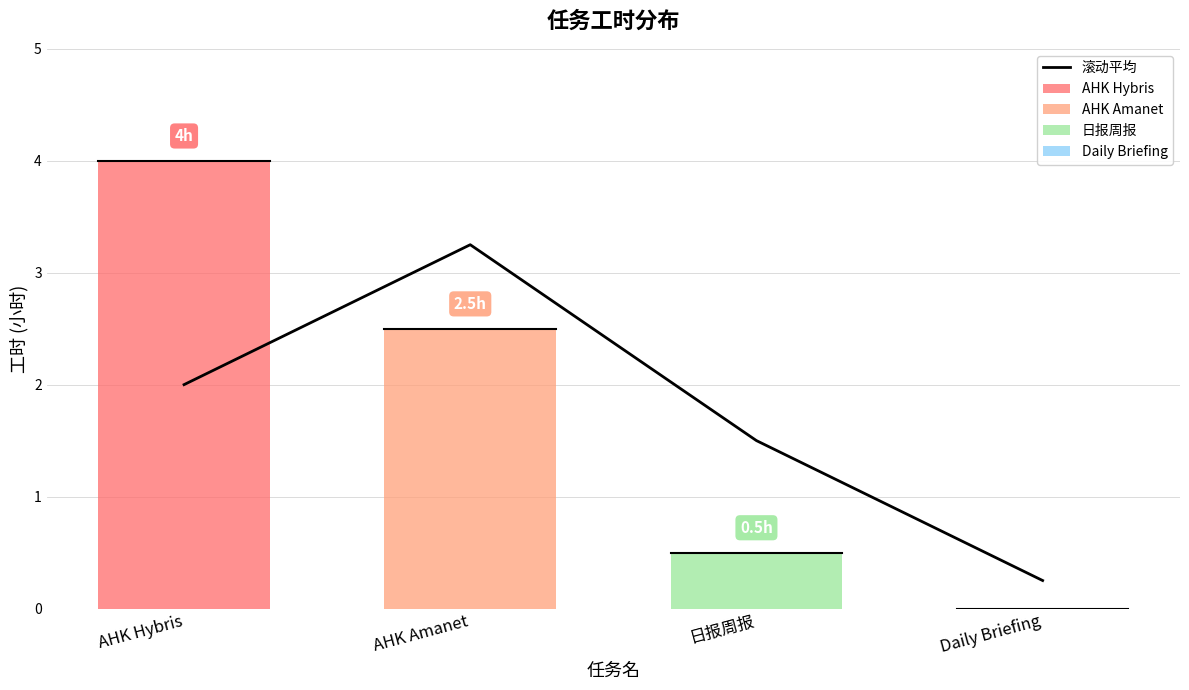

At which category does the chart reach its peak across all series?

AHK Amanet